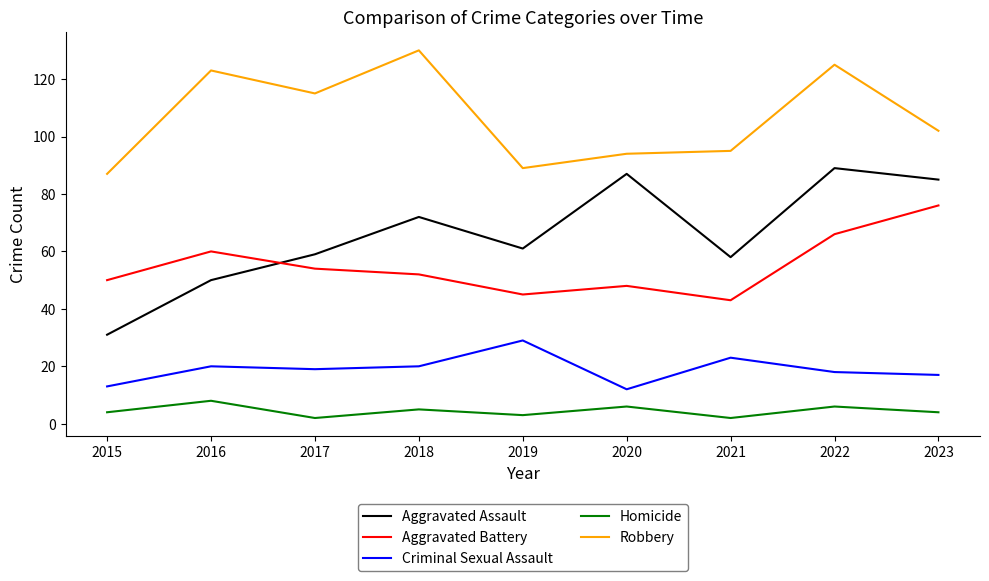

What is the total value across all series at 2021?

221